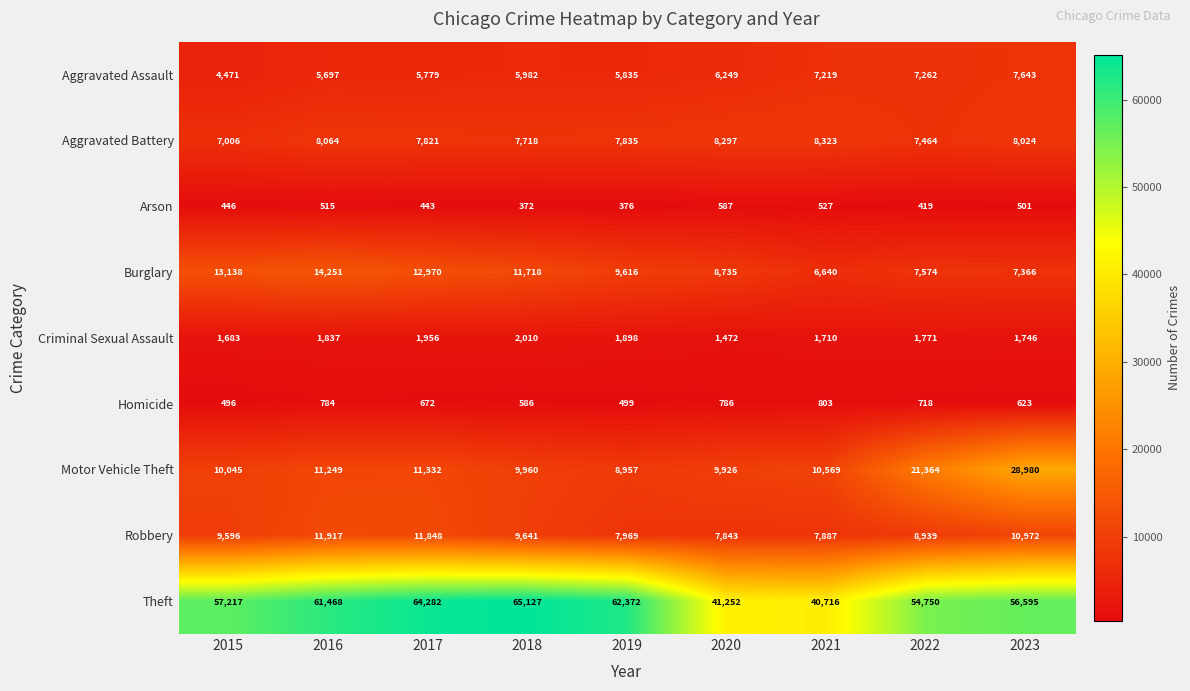

Count the number of categories in the chart.

9